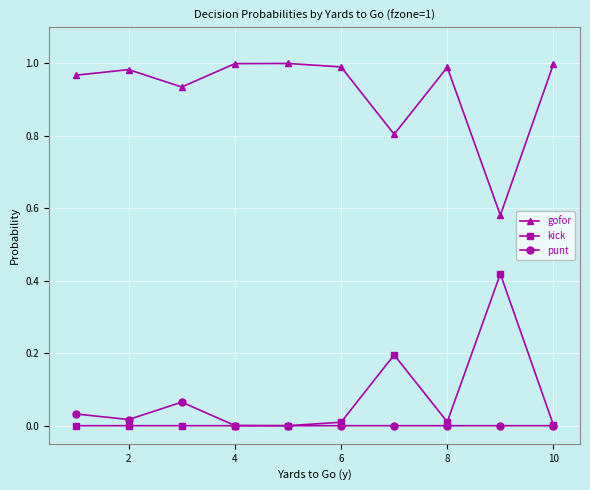

True or false: gofor and kick intersect in this chart.

False